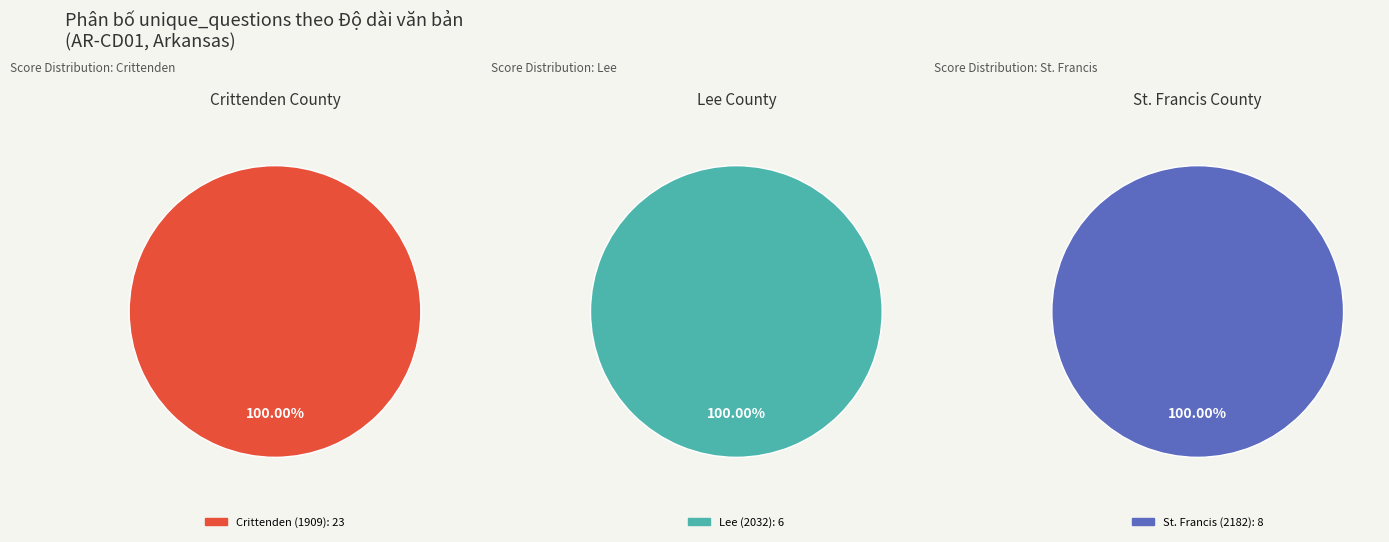

Is it true that Lee (2032) is 4% of the pie?

False